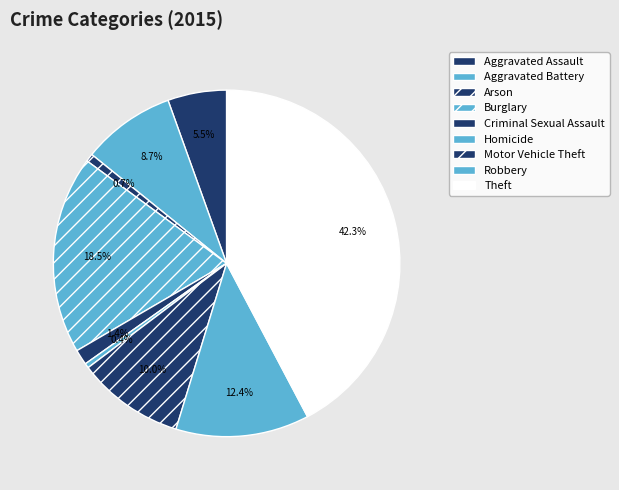

Which slice is the largest?

Theft